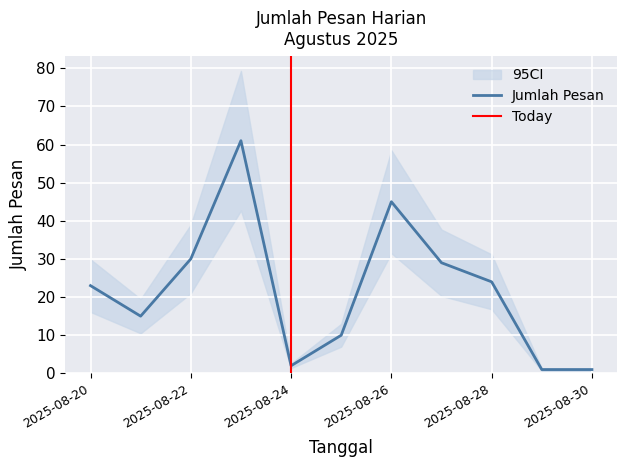

What is the average value?

22